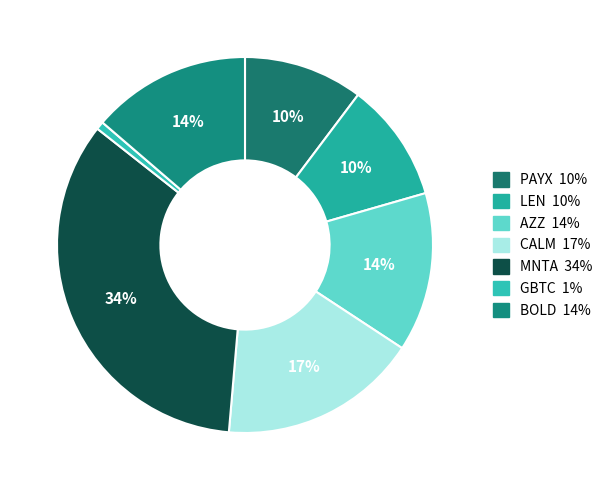

Approximately how many times larger is the value at GBTC compared to AZZ?

0.1